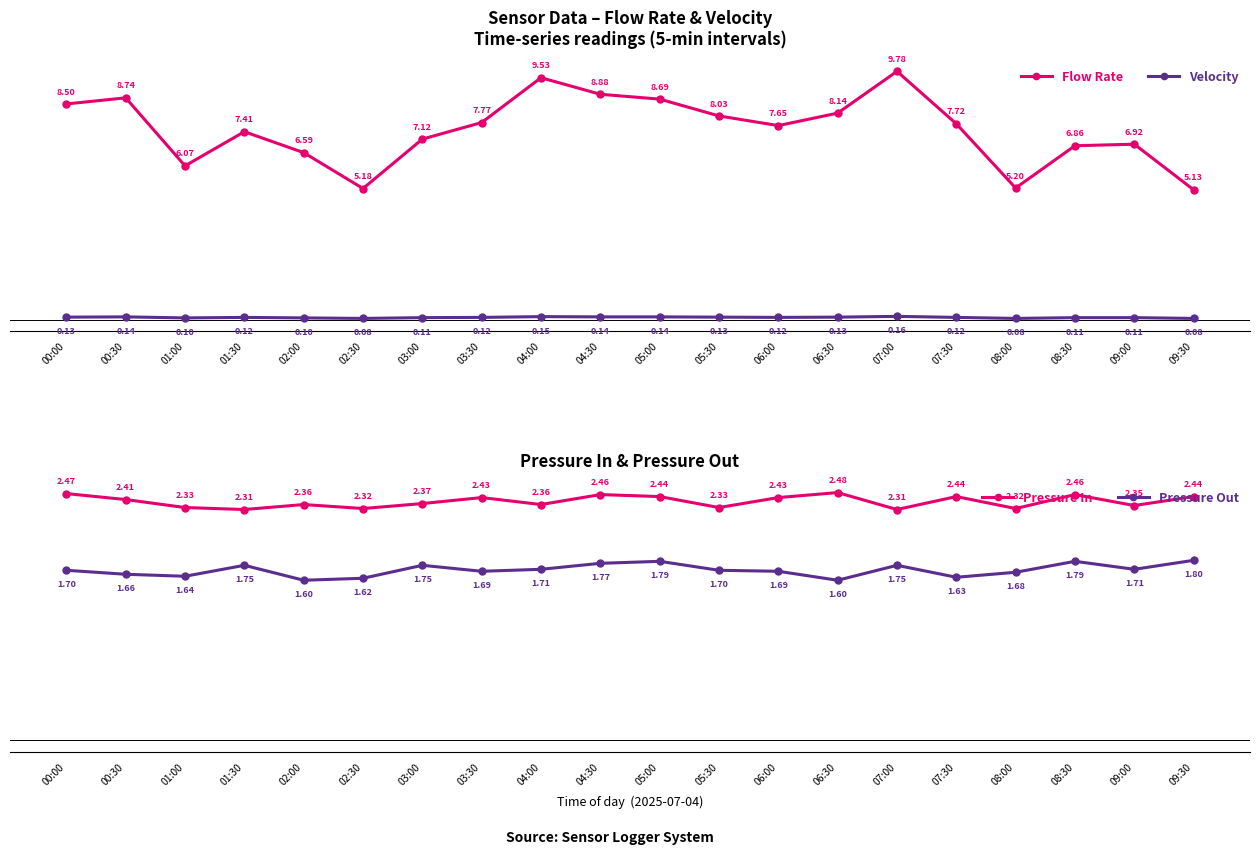

Between 00:30 and 08:30, which series saw the biggest shift?

Flow Rate